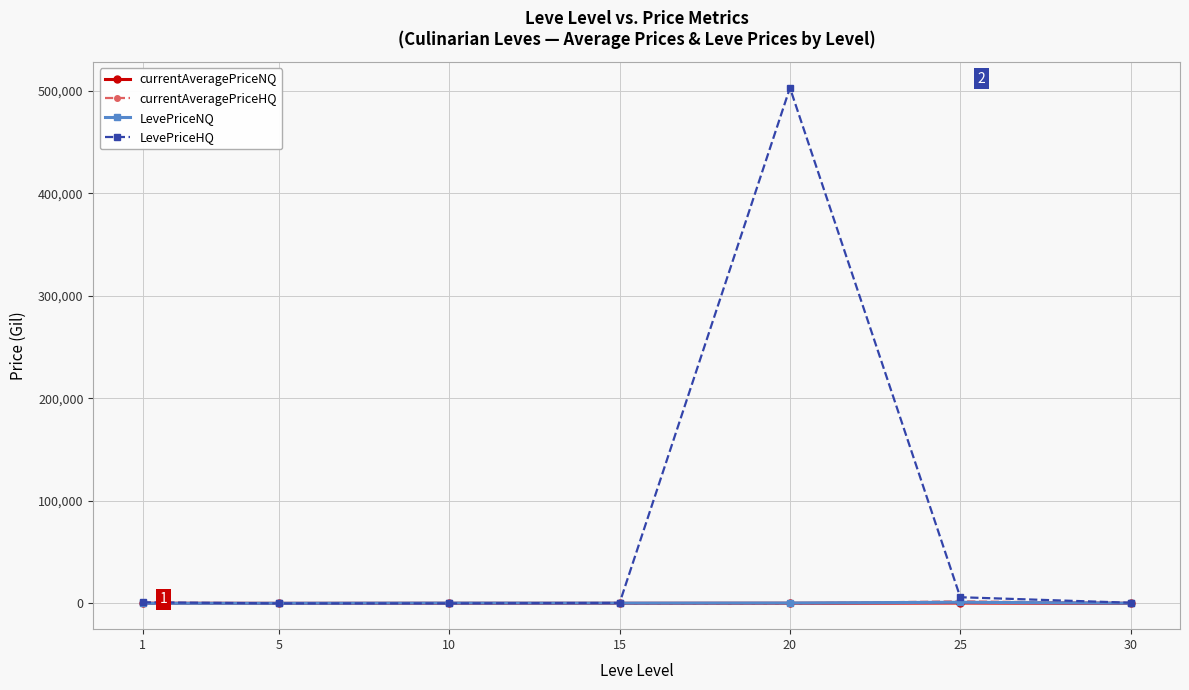

What is the greatest value displayed?

502773.2